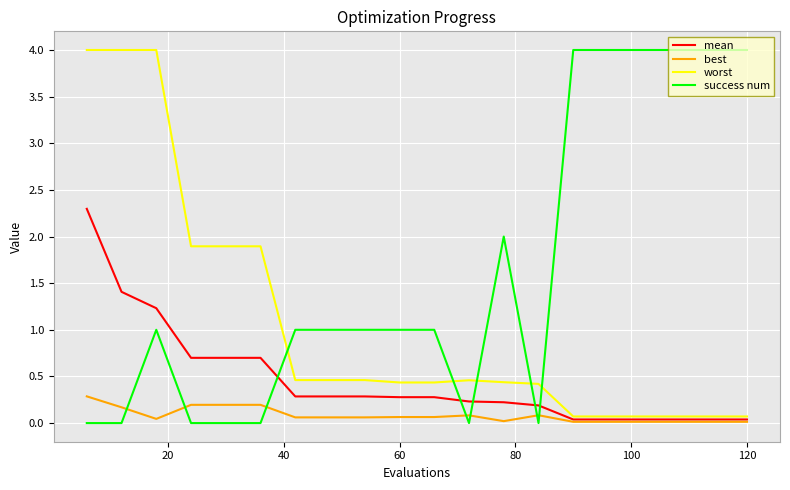

What is the maximum value shown in the chart?

4.0